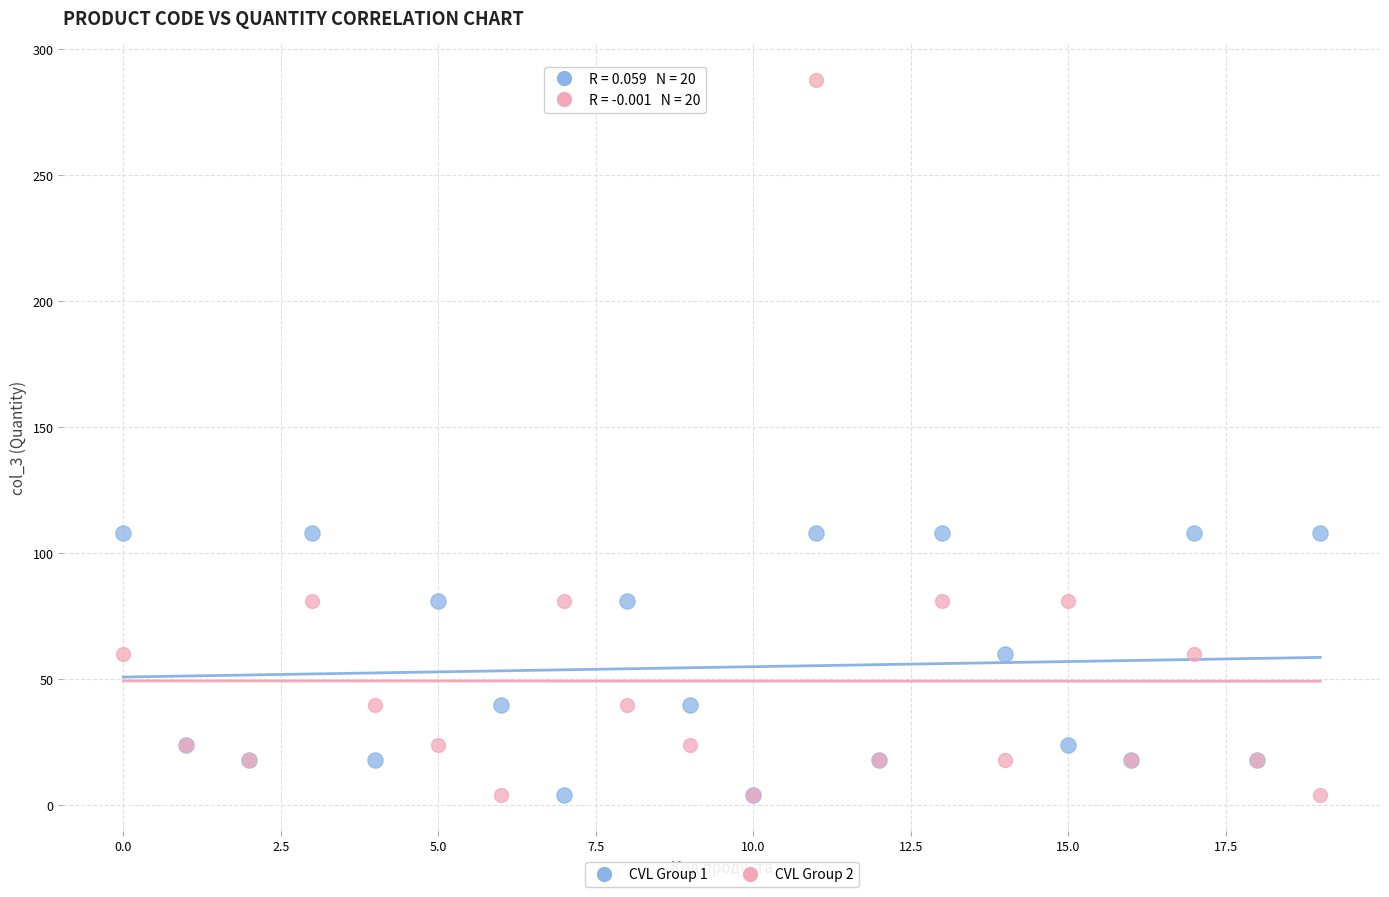

What are all the series names shown in the legend?

CVL Group 1, CVL Group 2